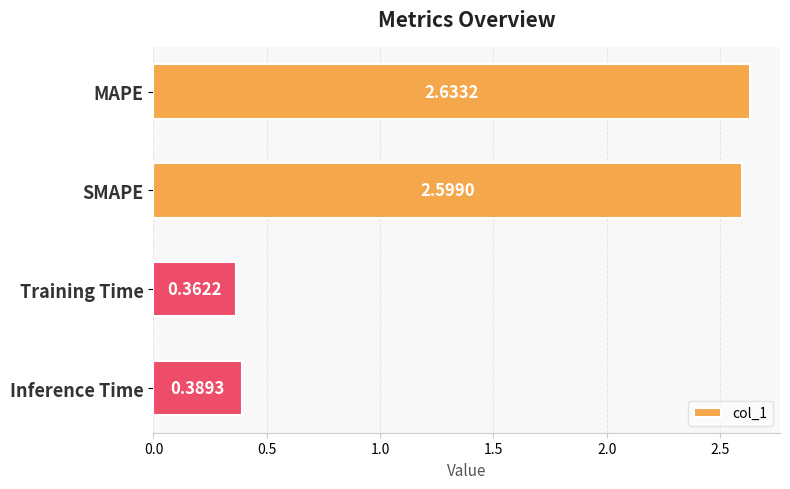

Which label corresponds to the largest value in the chart?

MAPE